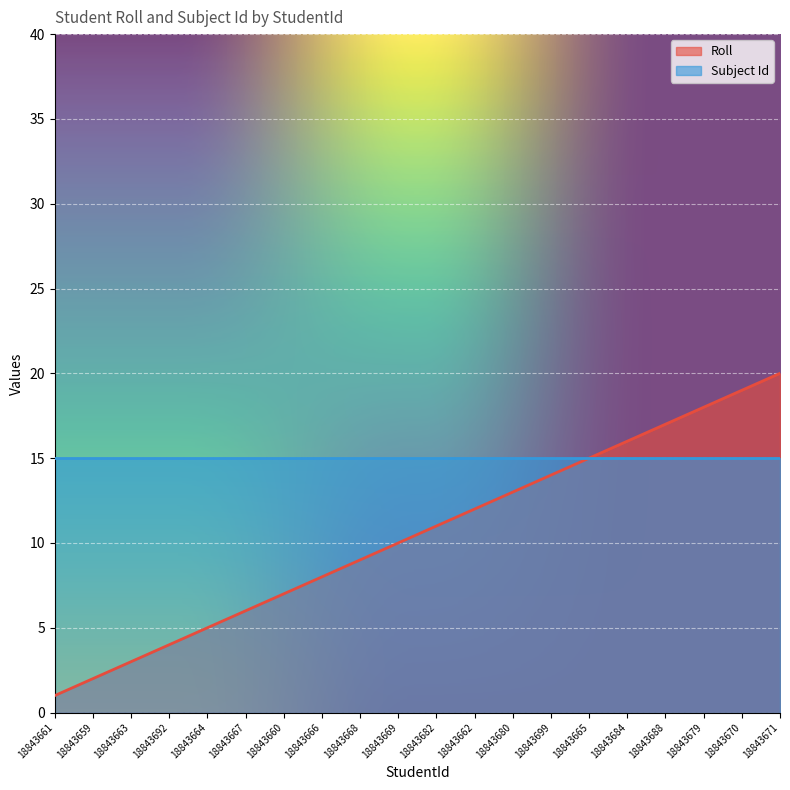

What is the difference between the values at 18843670 and 18843699?

5